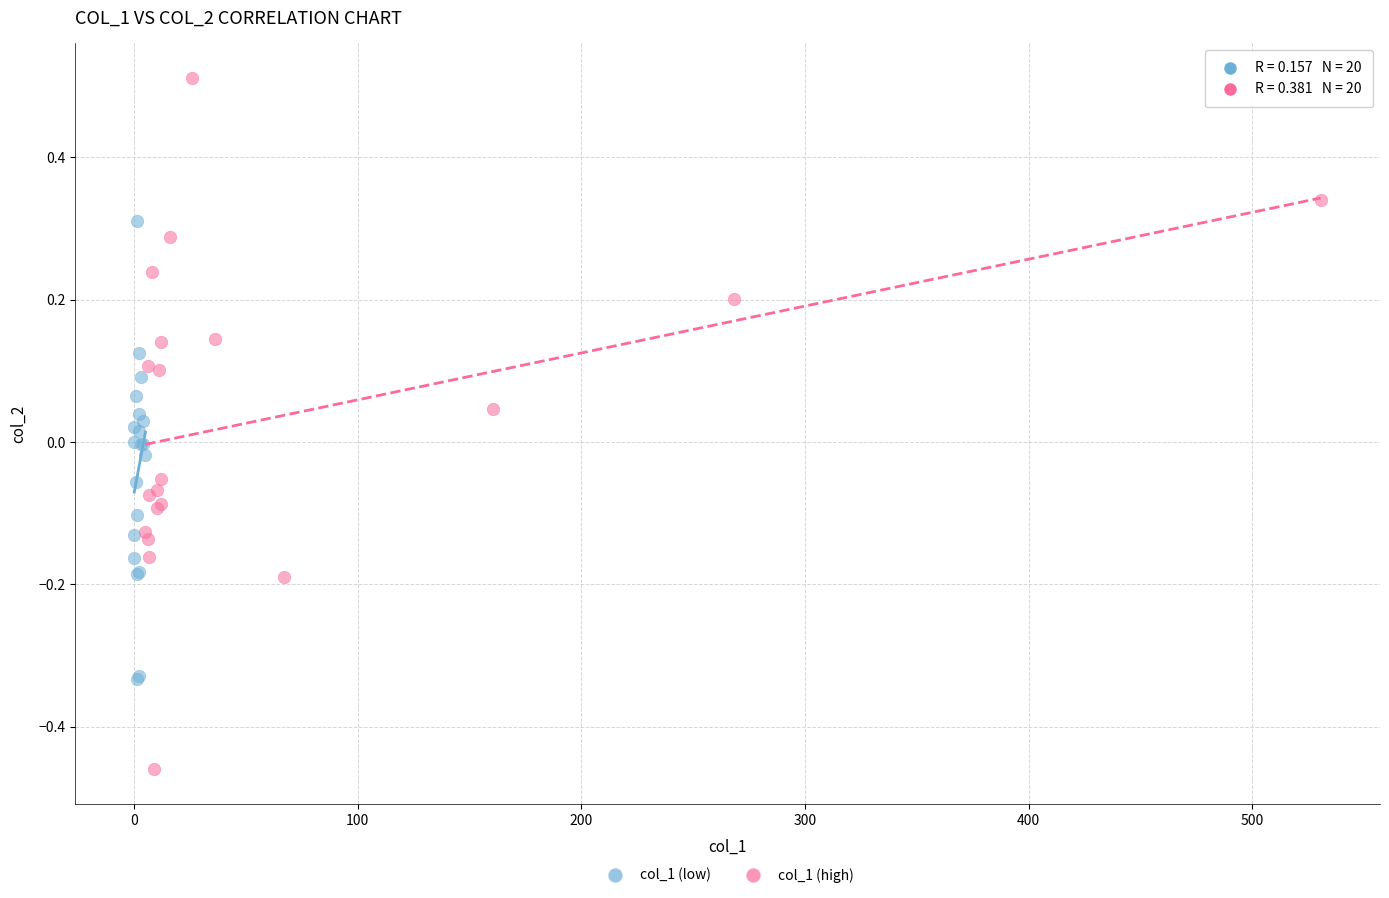

Which series has the widest spread of Y values?

col_1 (high)